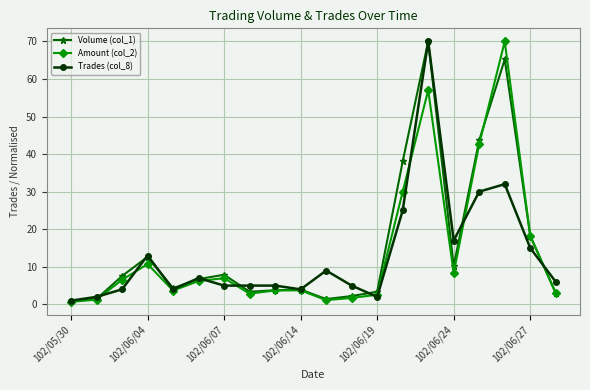

Does the chart display data point markers on the line(s)?

Yes